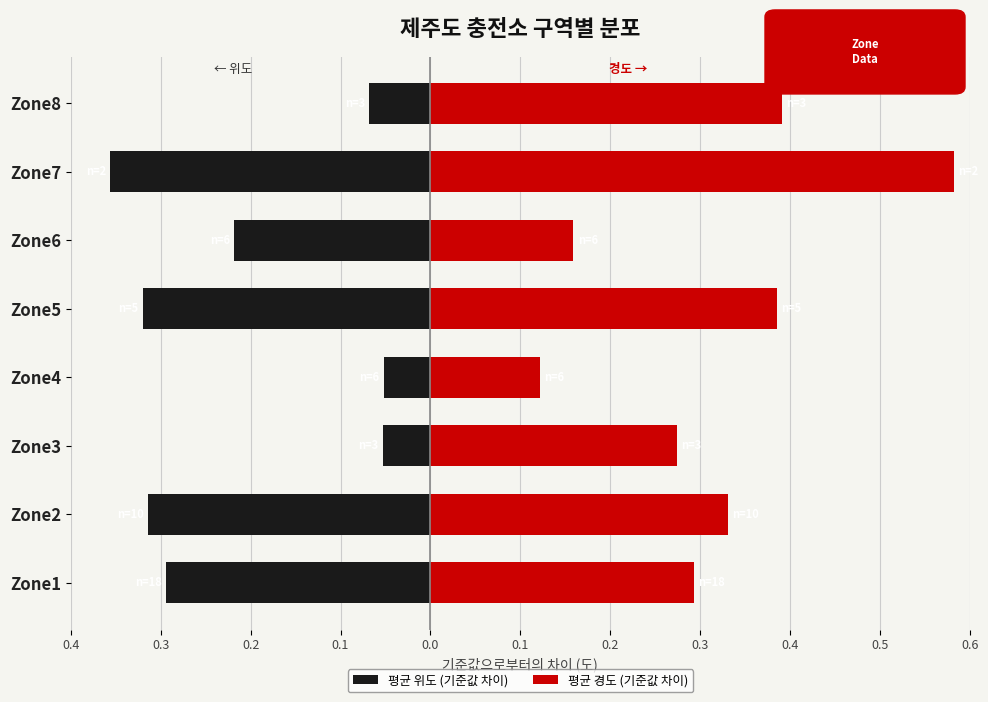

At how many categories does at least one series exceed 0?

8